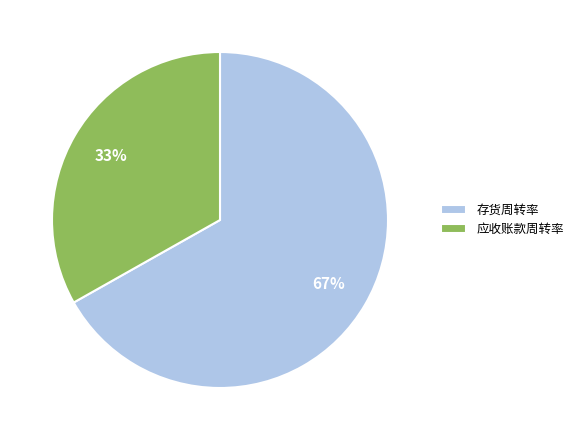

To the nearest percent, what portion does 应收账款周转率 represent?

33%